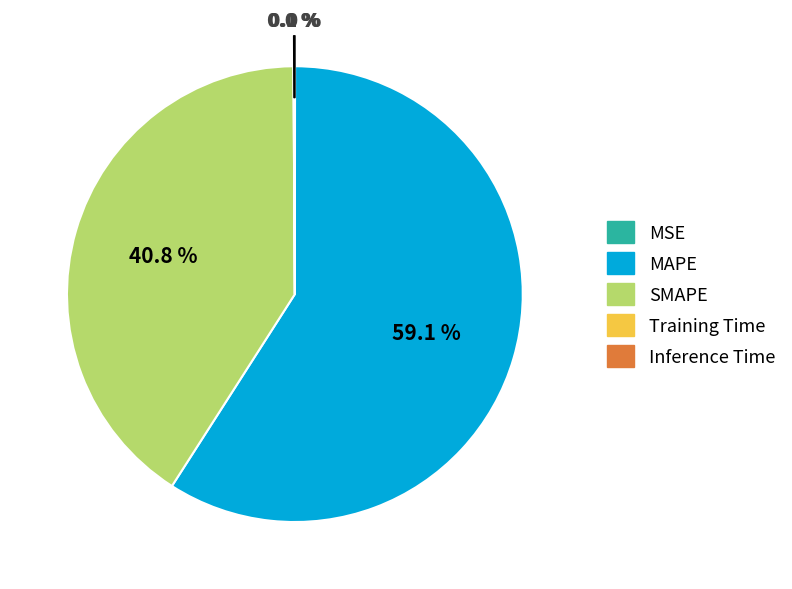

To the nearest percent, what portion does MAPE represent?

59%